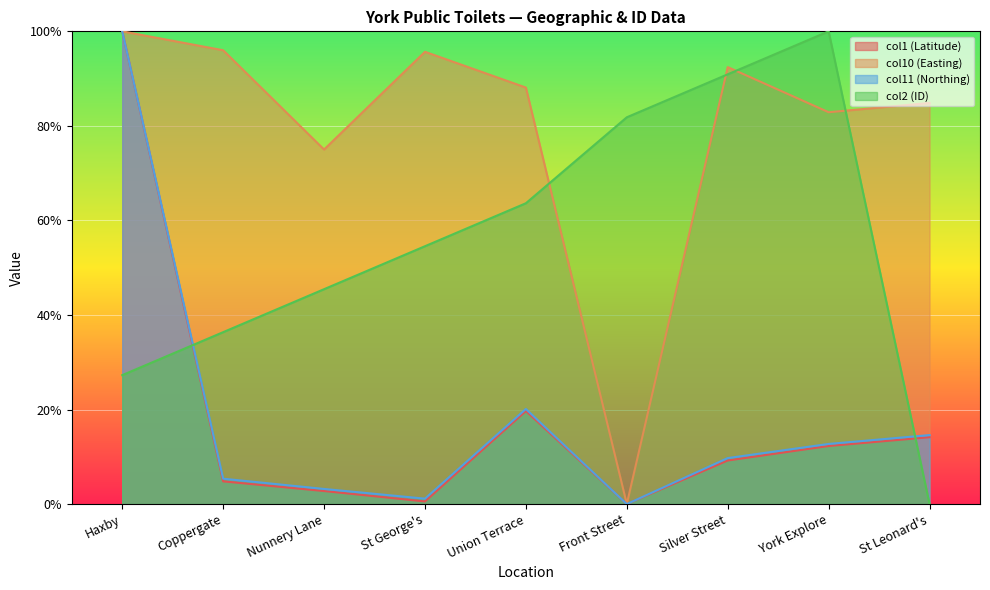

Reading left to right, extract all data points from this chart.

col1 (Latitude): Haxby=1.0	Coppergate=0.0	Nunnery Lane=0.0	St George's=0.0	Union Terrace=0.2	Front Street=0.0	Silver Street=0.1	York Explore=0.1	St Leonard's=0.1
col10 (Easting): Haxby=1.0	Coppergate=1.0	Nunnery Lane=0.7	St George's=1.0	Union Terrace=0.9	Front Street=0.0	Silver Street=0.9	York Explore=0.8	St Leonard's=0.8
col11 (Northing): Haxby=1.0	Coppergate=0.1	Nunnery Lane=0.0	St George's=0.0	Union Terrace=0.2	Front Street=0.0	Silver Street=0.1	York Explore=0.1	St Leonard's=0.1
col2 (ID): Haxby=0.3	Coppergate=0.4	Nunnery Lane=0.5	St George's=0.5	Union Terrace=0.6	Front Street=0.8	Silver Street=0.9	York Explore=1.0	St Leonard's=0.0